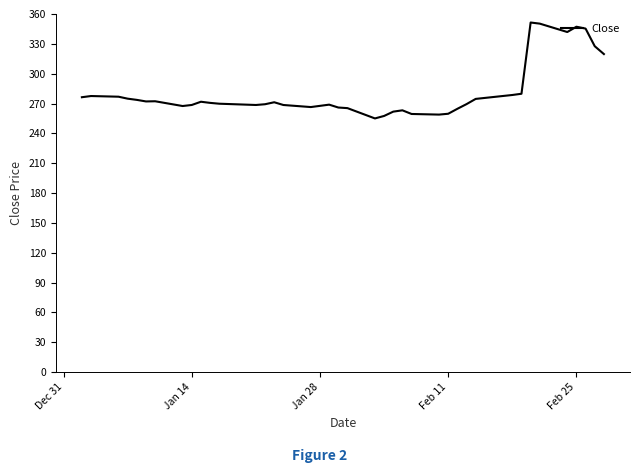

What is the greatest value displayed?

351.4